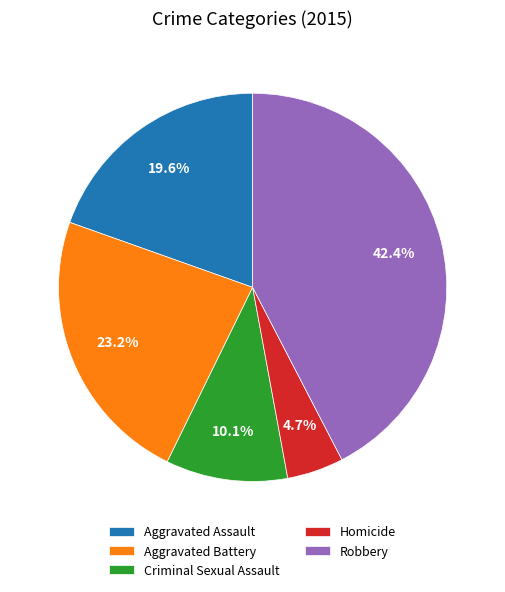

Count the number of slices in the pie.

5